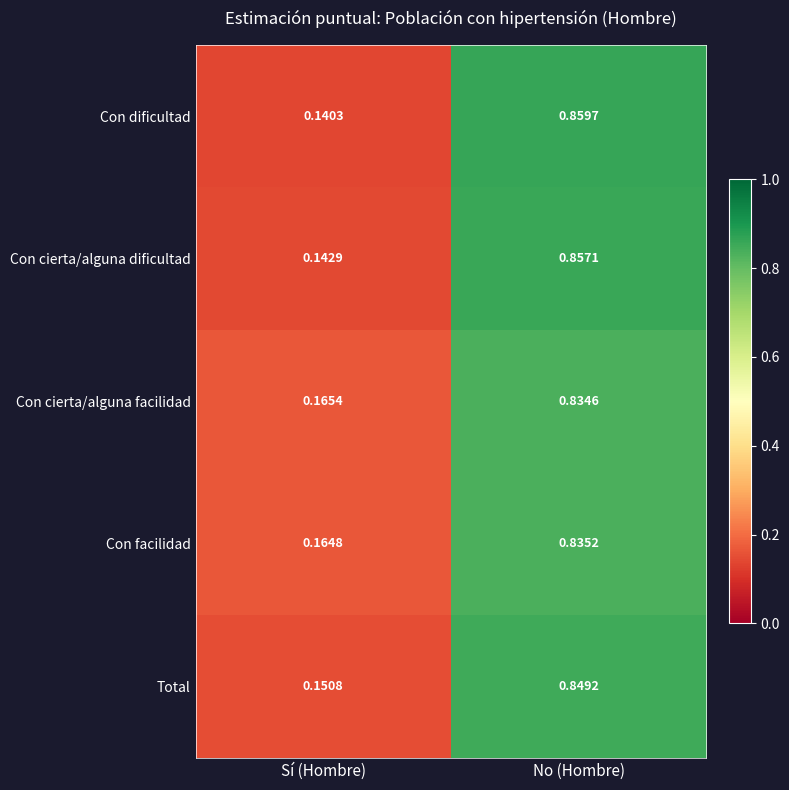

Is the value of Con dificultad at No (Hombre) greater than the value of Con facilidad at No (Hombre)?

Yes